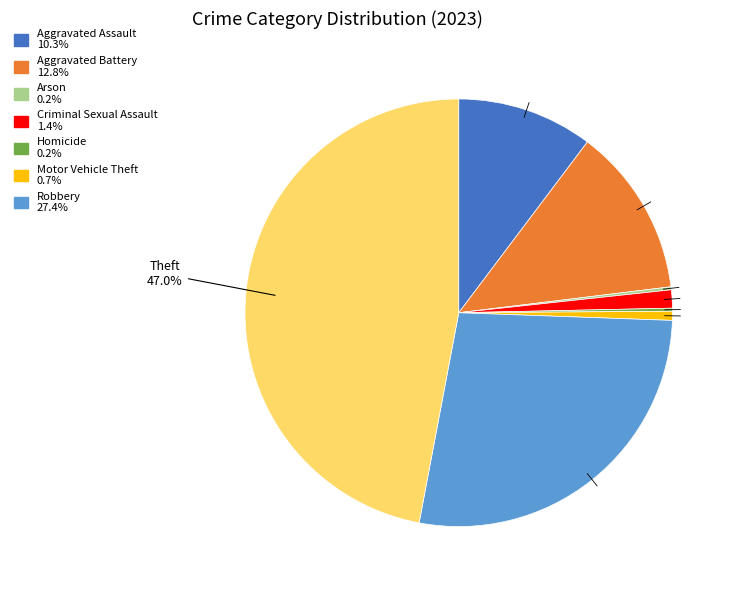

Is there any slice that represents more than half of the pie?

No